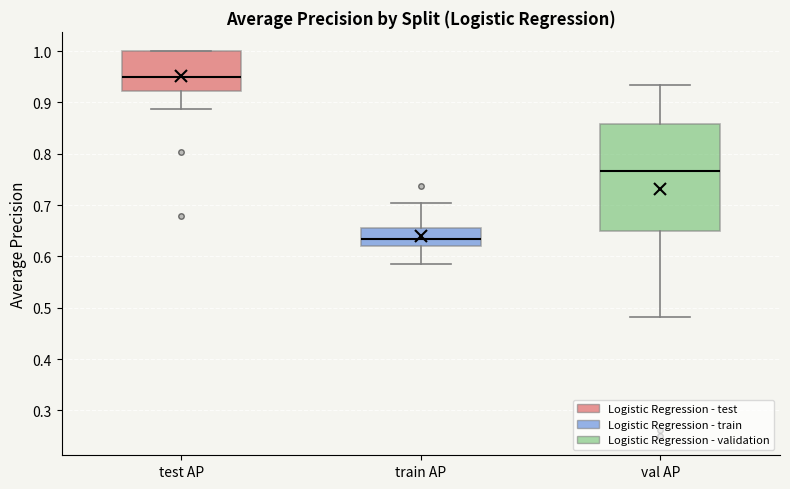

Which box is the tallest, from its lower edge to its upper edge?

val AP